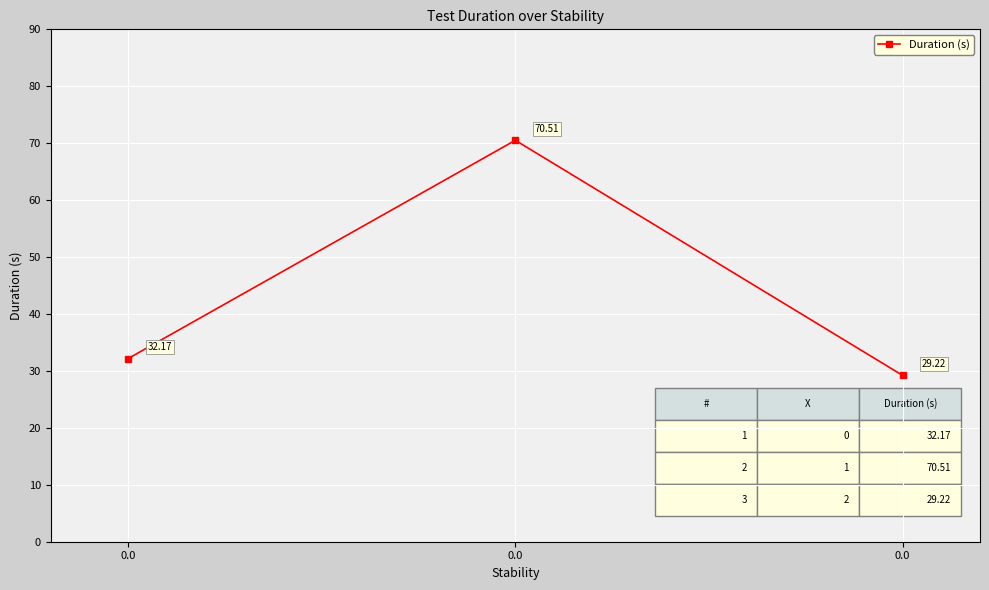

Reading left to right, list all the values displayed in this chart.

0.0=32.2	0.0=70.5	0.0=29.2